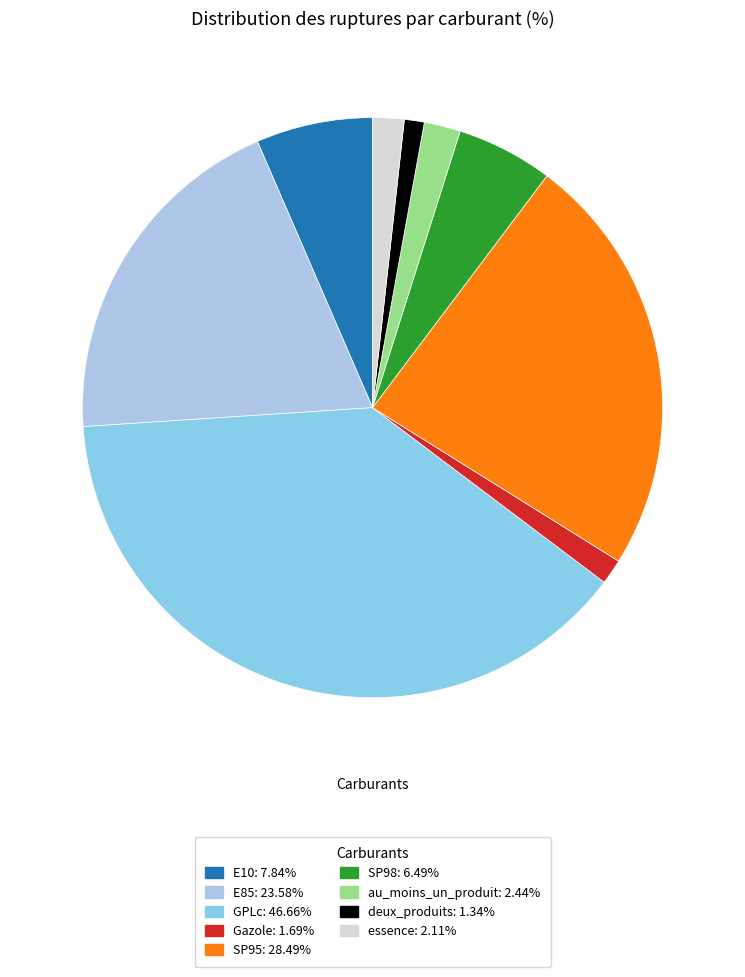

How many segments does this pie chart have?

9